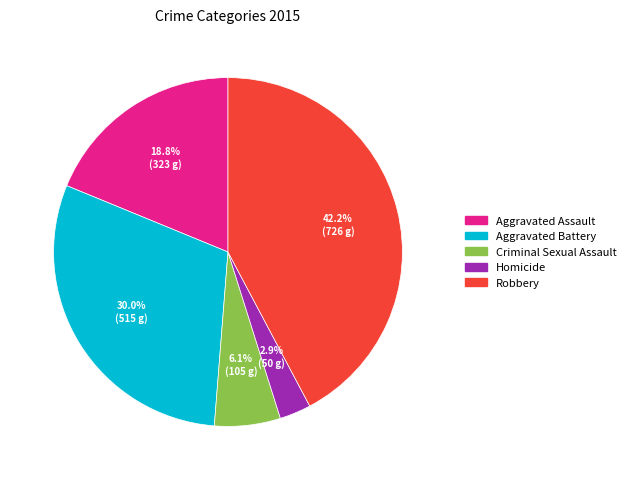

What percentage is the Aggravated Assault slice, to the nearest percent?

19%